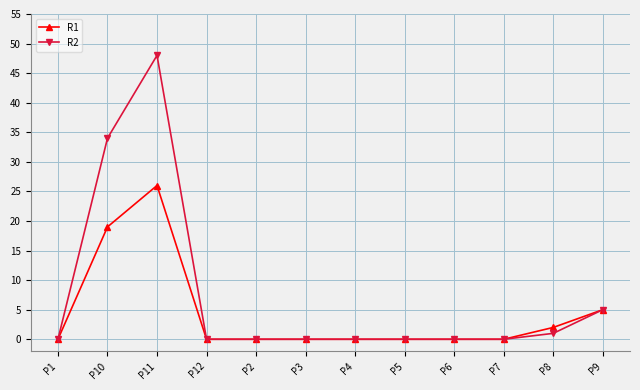

Reading left to right, what are all the values shown in this chart?

R1: 0	19	26	0	0	0	0	0	0	0	2	5
R2: 0	34	48	0	0	0	0	0	0	0	1	5